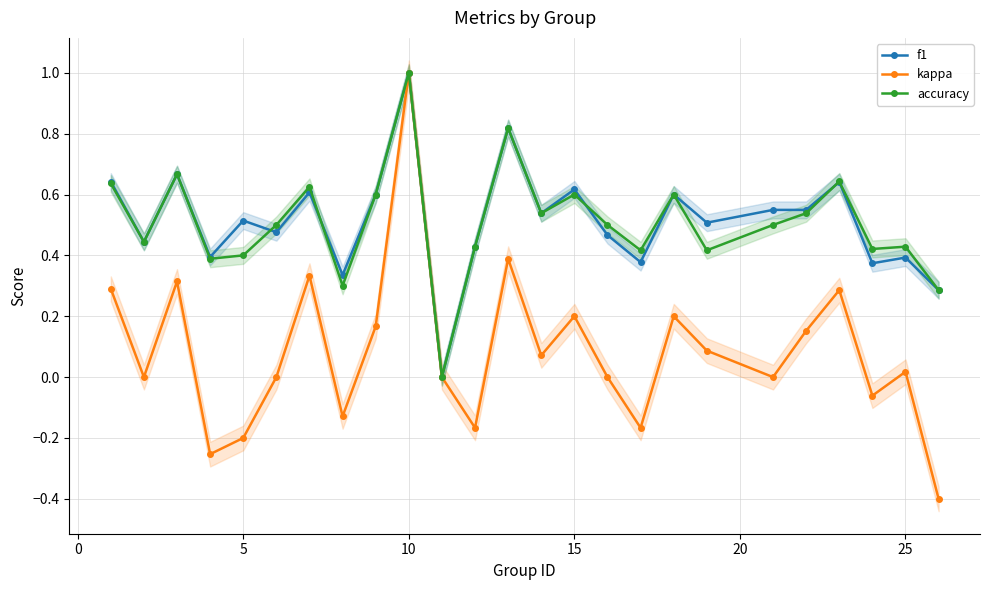

In kappa, how many points are lower than both neighbors (excluding endpoints)?

8